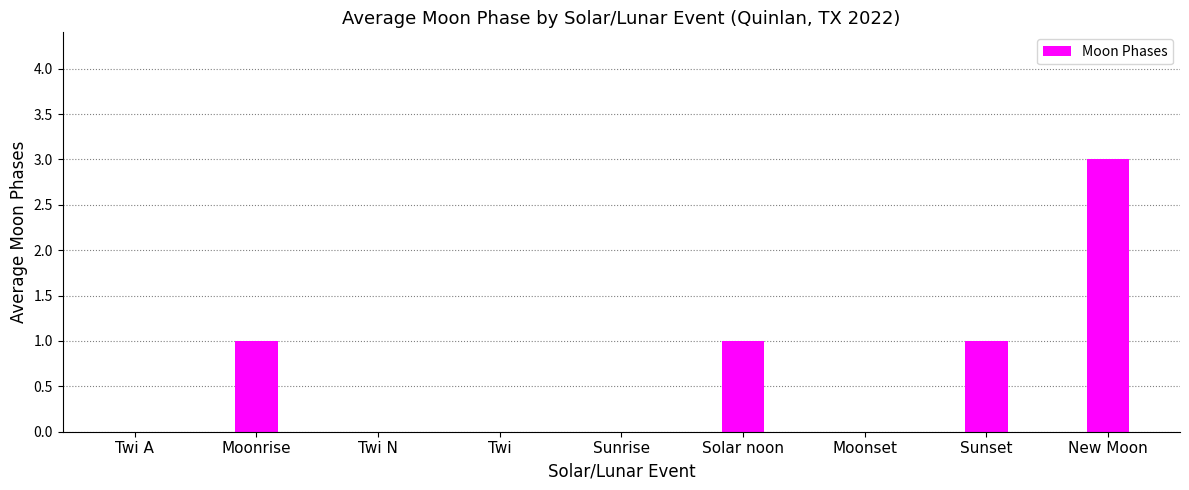

The chart shows a value of 1 at Solar noon. True or false?

True